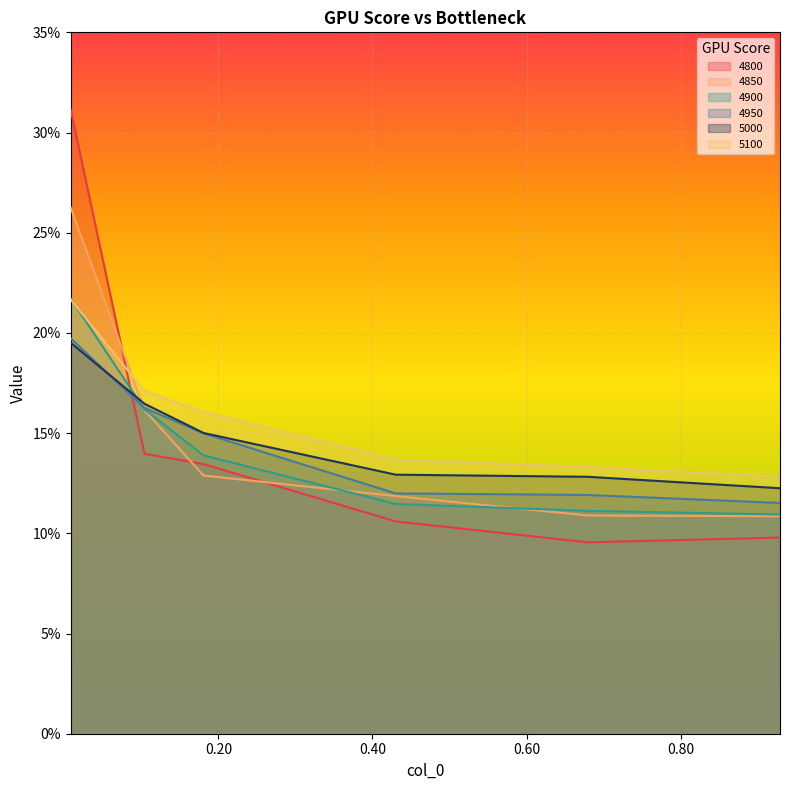

True or false: 4850 has more than 1 points higher than both neighbors.

False